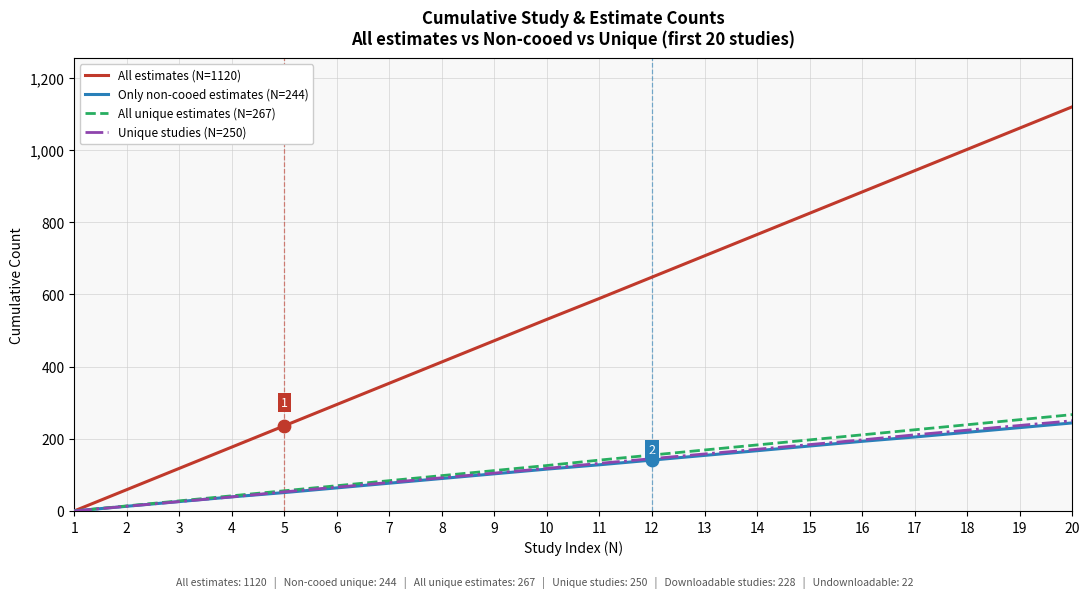

Is the value of Only non-cooed estimates (N=244) at 11 greater than the value of All unique estimates (N=267) at 18?

No